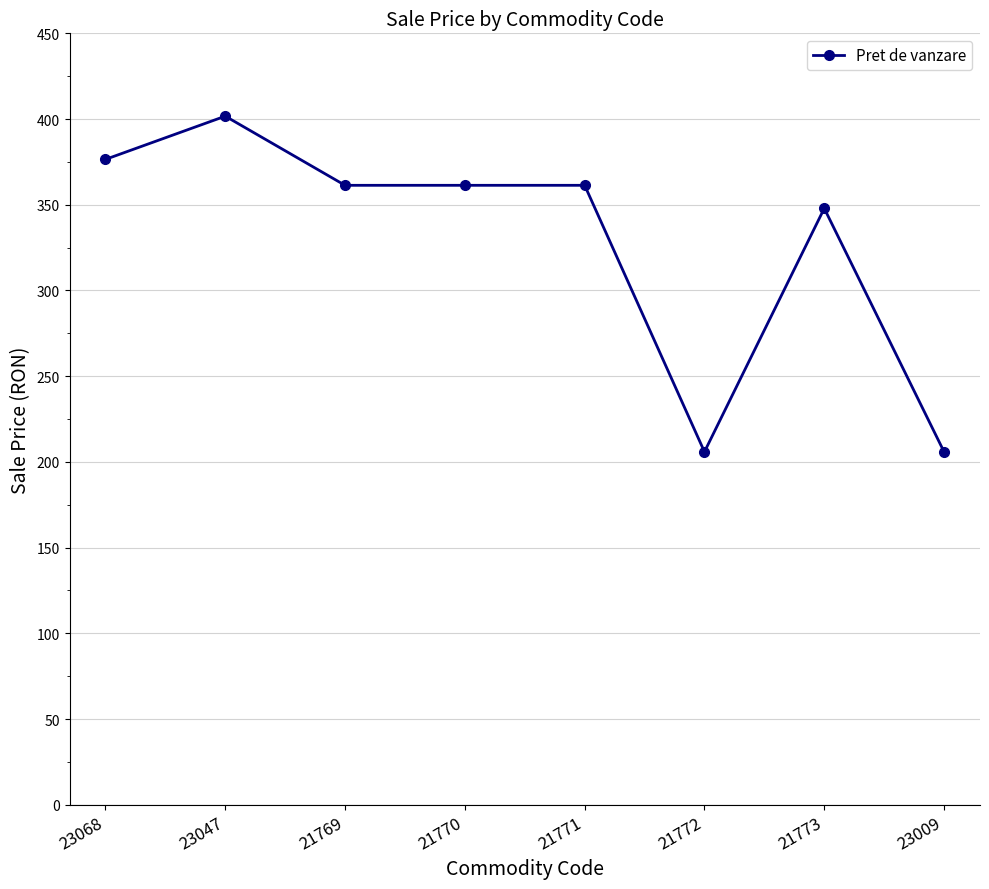

What is the difference between the values at 23047 and 21771?

40.3